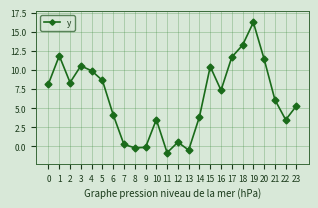

How many values are below zero?

4